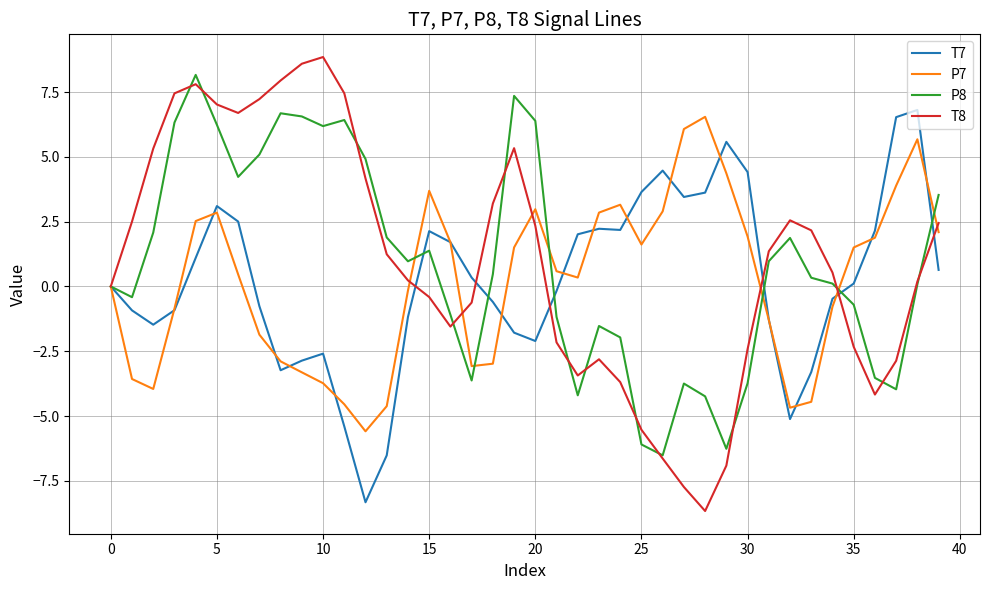

Which series has the largest range (max minus min)?

T8